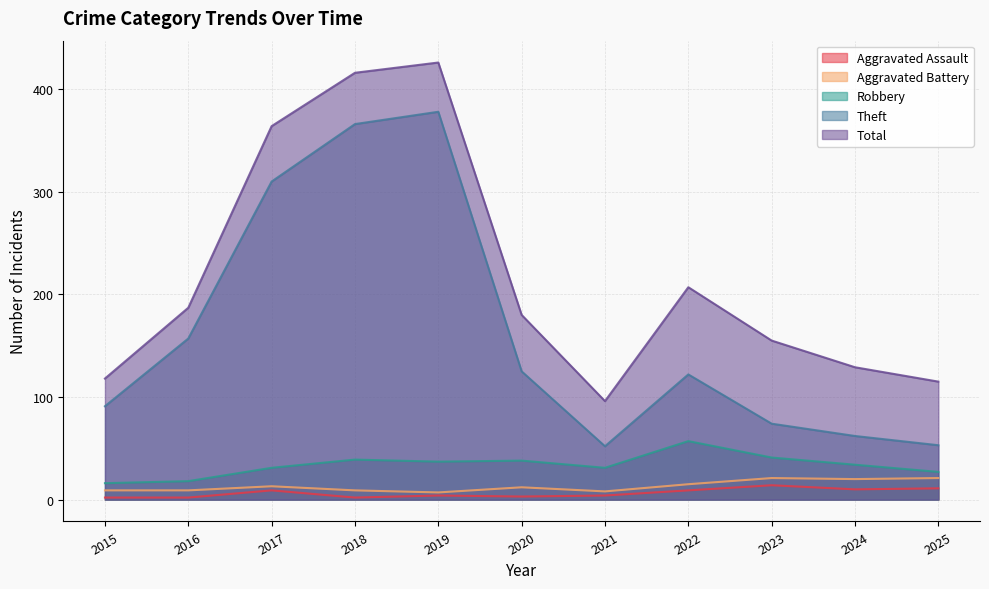

Reading left to right, transcribe all the data shown in this chart.

Aggravated Assault: 2015=2	2016=2	2017=9	2018=2	2019=4	2020=3	2021=4	2022=9	2023=14	2024=10	2025=11
Aggravated Battery: 2015=9	2016=9	2017=13	2018=9	2019=7	2020=12	2021=8	2022=15	2023=21	2024=20	2025=21
Robbery: 2015=16	2016=18	2017=31	2018=39	2019=37	2020=38	2021=31	2022=57	2023=41	2024=34	2025=27
Theft: 2015=91	2016=157	2017=310	2018=366	2019=378	2020=125	2021=52	2022=122	2023=74	2024=62	2025=53
Total: 2015=118	2016=187	2017=364	2018=416	2019=426	2020=180	2021=96	2022=207	2023=155	2024=129	2025=115